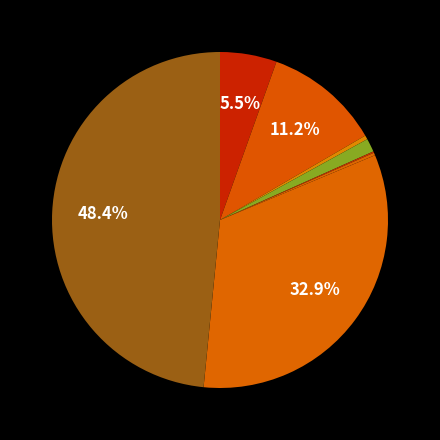

Is there any slice that represents more than half of the pie?

No